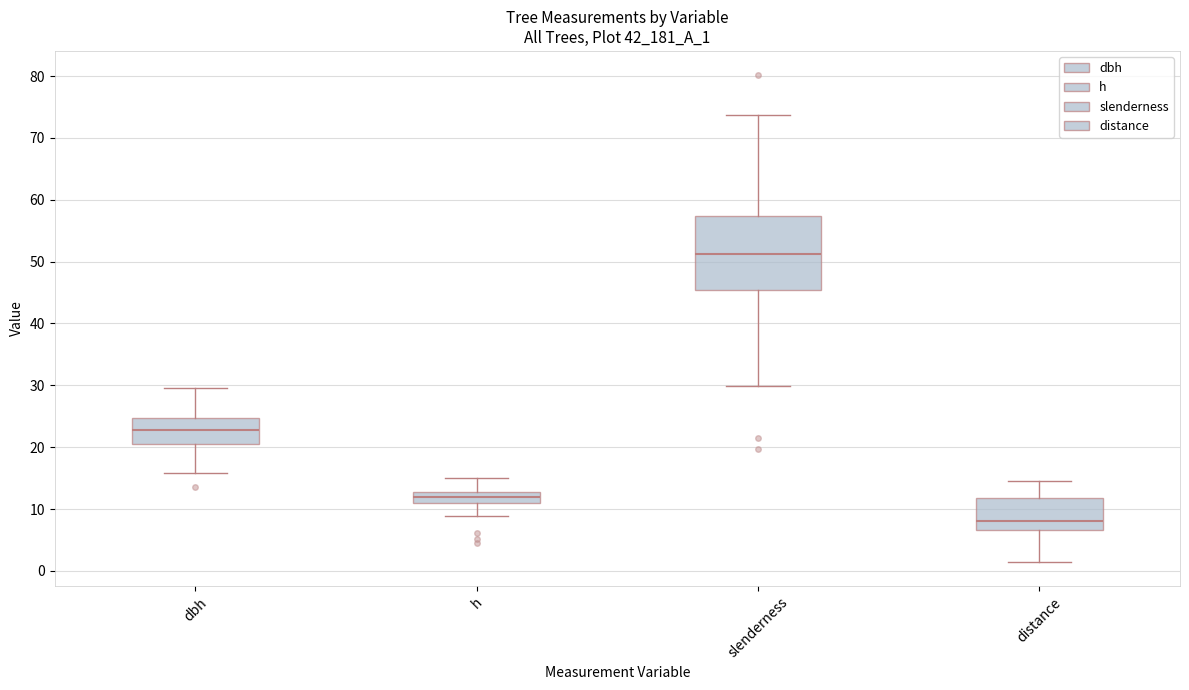

Reading left to right, transcribe this box plot: for each box, give where its median line is, the range the box spans, and where its two whiskers end, as read against the y-axis. The values are not printed on the chart, so give them approximately, as read against the axis.

dbh: median 23, box 20 to 25, whiskers 16 to 30
h: median 12, box 11 to 13, whiskers 9 to 15
slenderness: median 51, box 45 to 57, whiskers 30 to 74
distance: median 8, box 7 to 12, whiskers 2 to 15